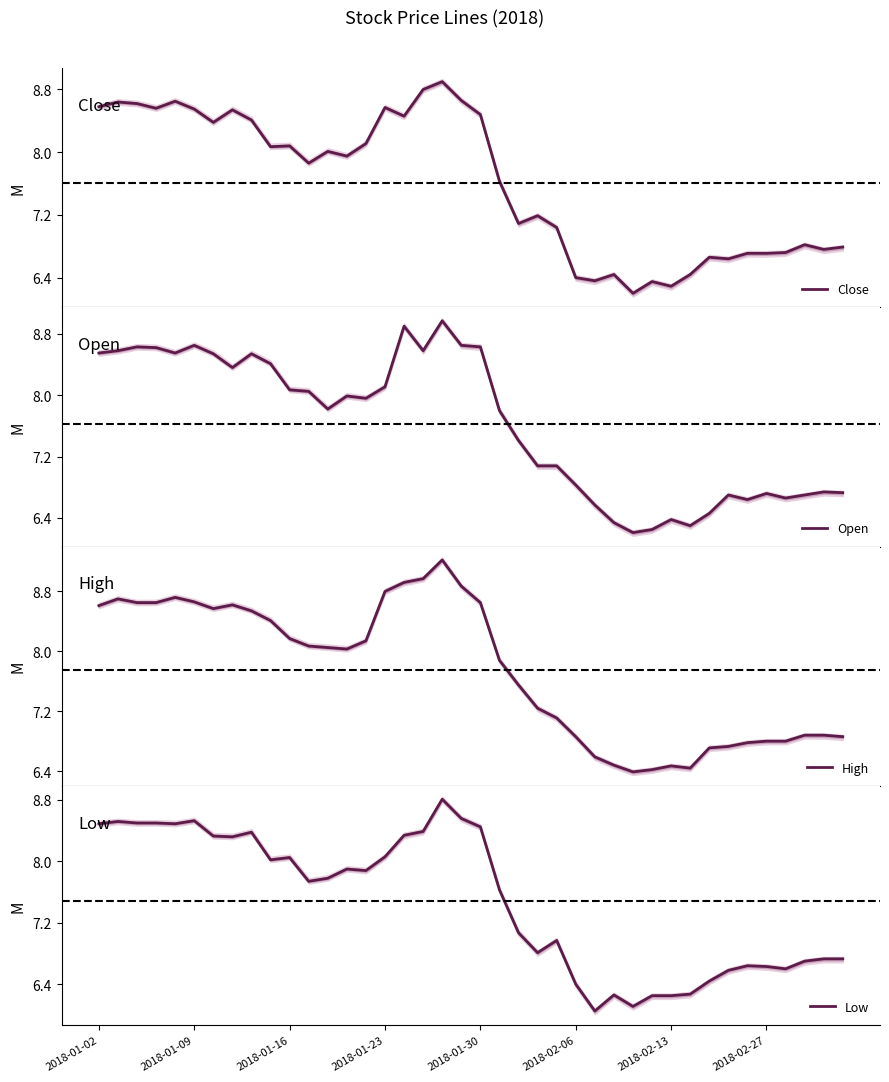

What is the difference between the maximum and minimum values in the Close series?

2.7